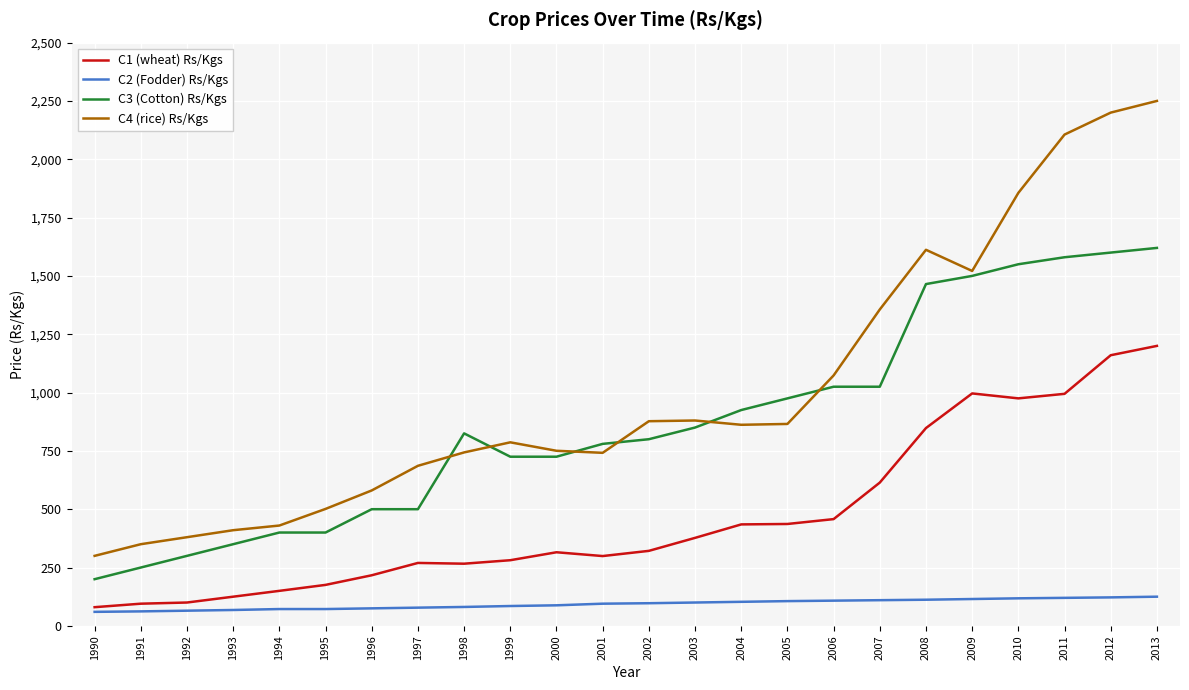

What is the difference between the C2 (Fodder) Rs/Kgs values at 2005 and 1999?

21.0